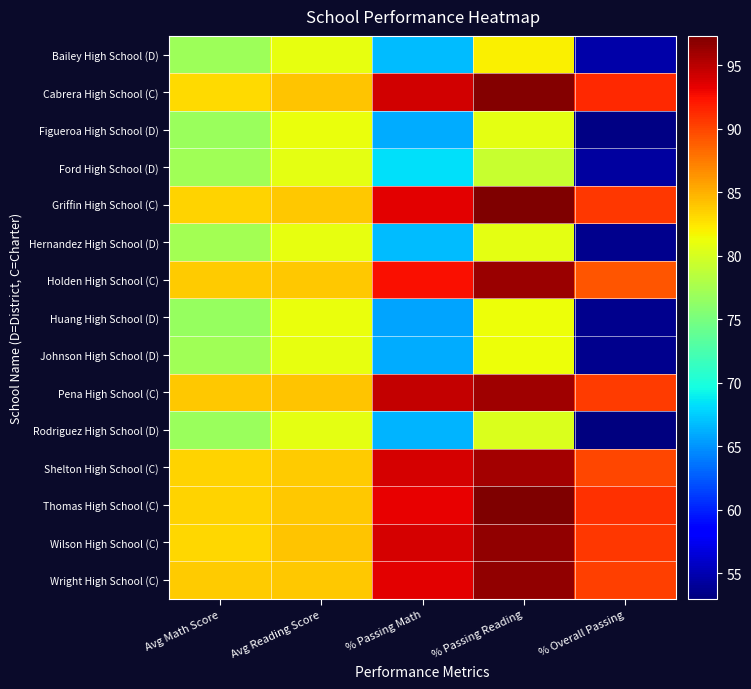

At how many categories does at least one series exceed 63?

5